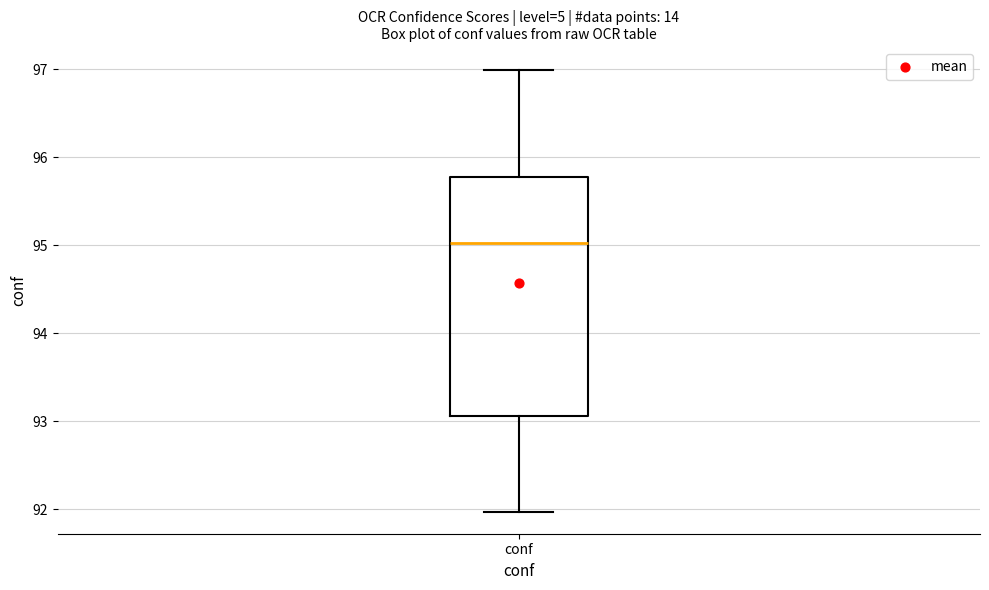

Read this box plot against the y-axis: the position of the median line, the range covered by the box, and the ends of both whiskers. The values are not printed on the chart, so give them approximately, as read against the axis.

median 95.0, box 93.1 to 95.8, whiskers 92.0 to 97.0